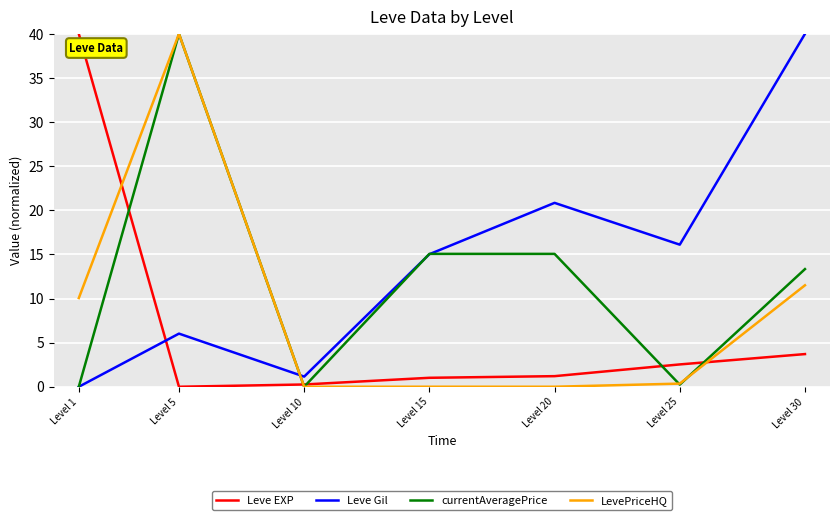

Which category has the lowest value in the Leve Gil series?

Level 1